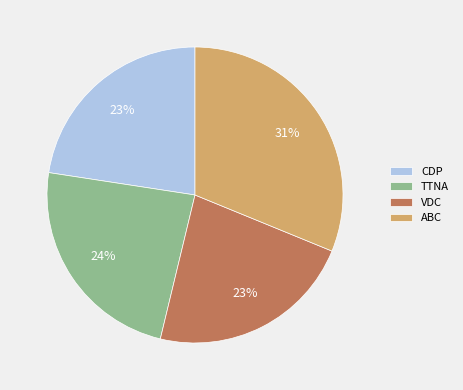

True or false: TTNA accounts for 31% of the total.

False